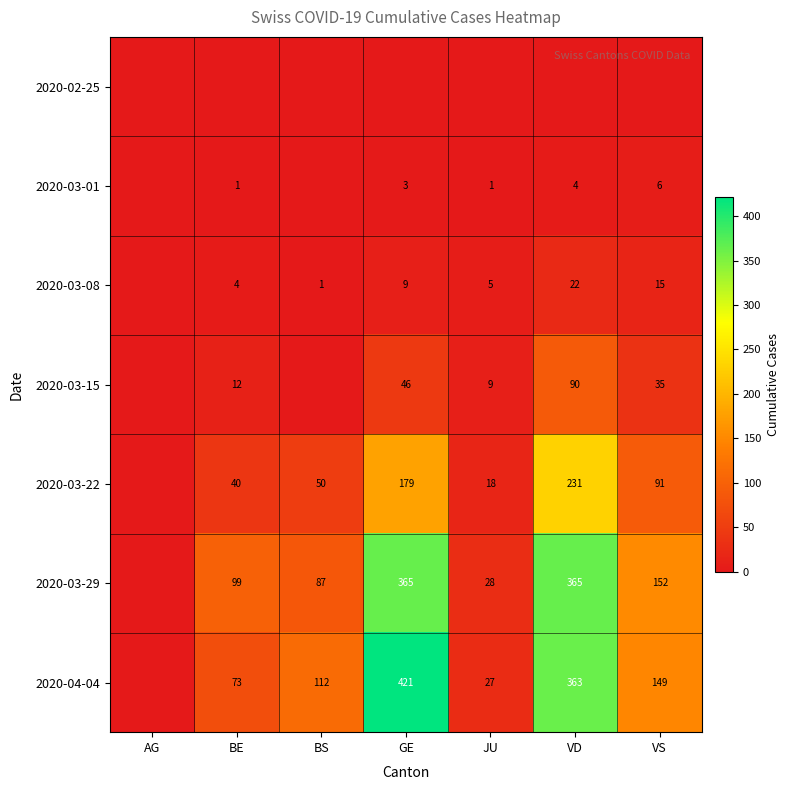

The value of 2020-03-29 at JU is 46. True or false?

False